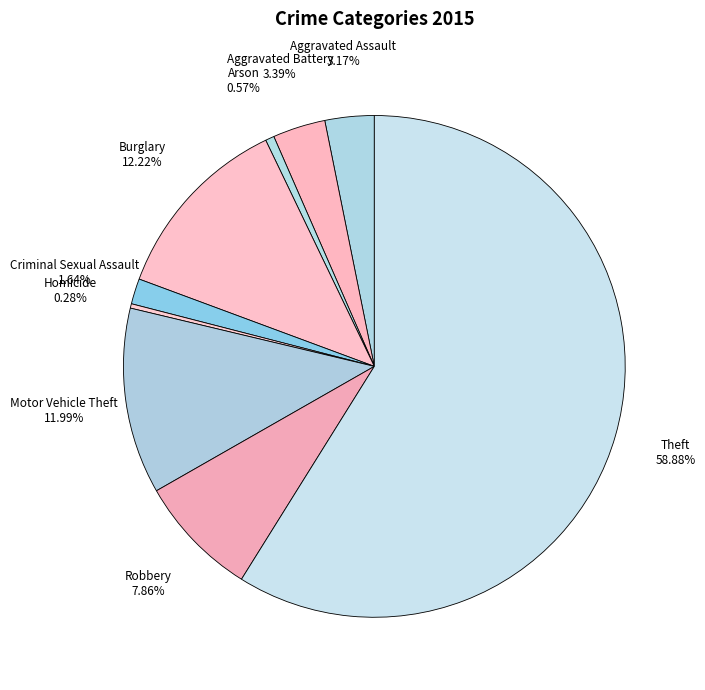

Which slice is the largest?

Theft